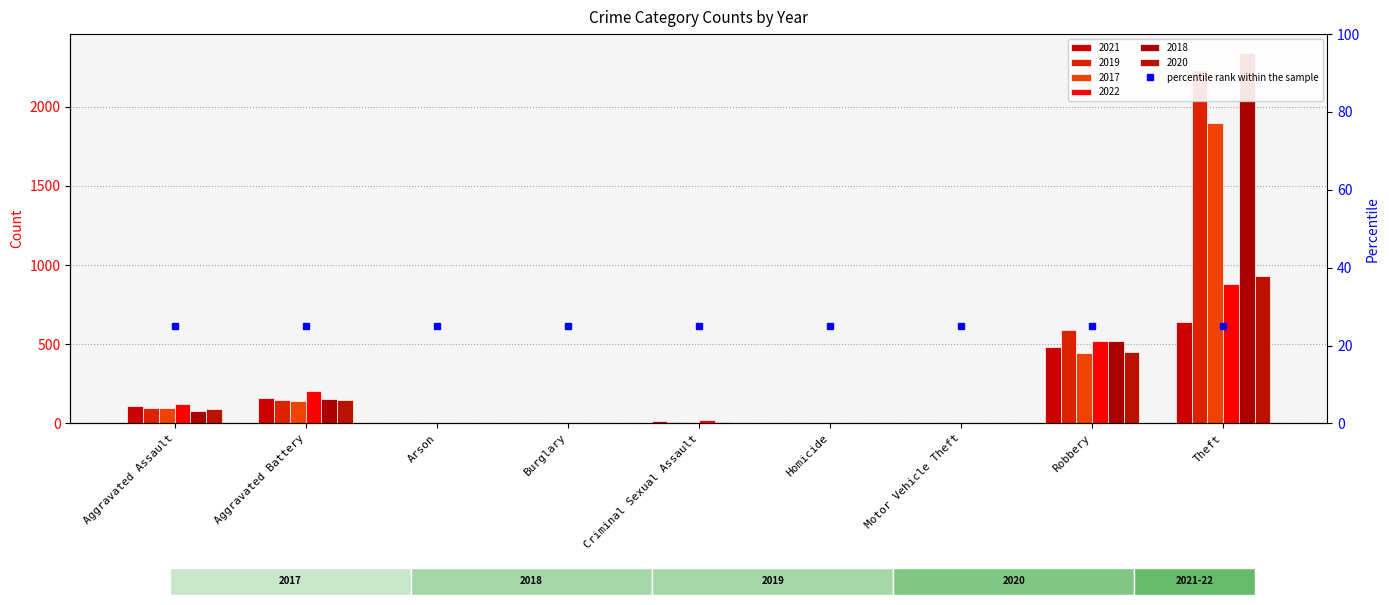

Rank the categories by 2022 value from lowest to highest.

Burglary, Motor Vehicle Theft, Arson, Homicide, Criminal Sexual Assault, Aggravated Assault, Aggravated Battery, Robbery, Theft